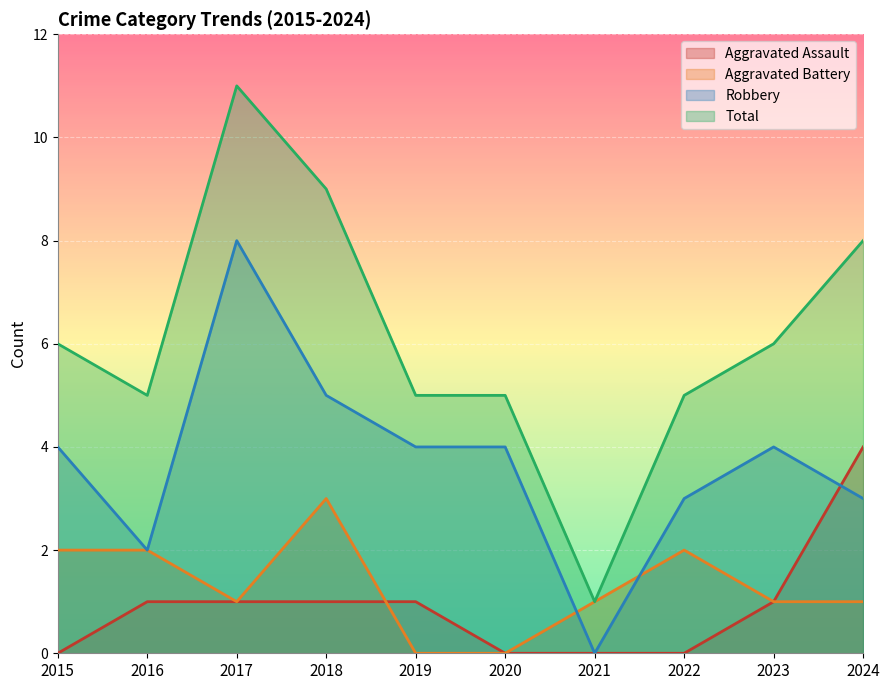

Is the value of Aggravated Assault at 2024 greater than the value of Robbery at 2022?

Yes